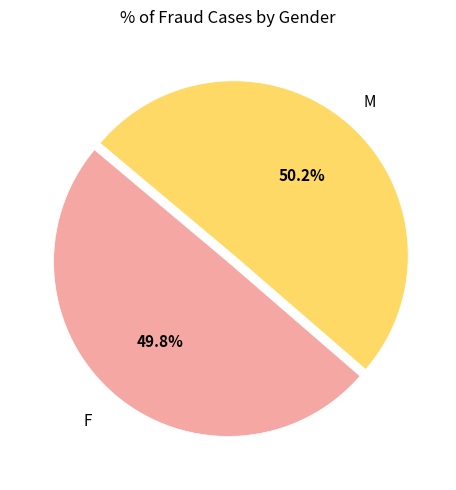

Does any single category account for the majority?

Yes